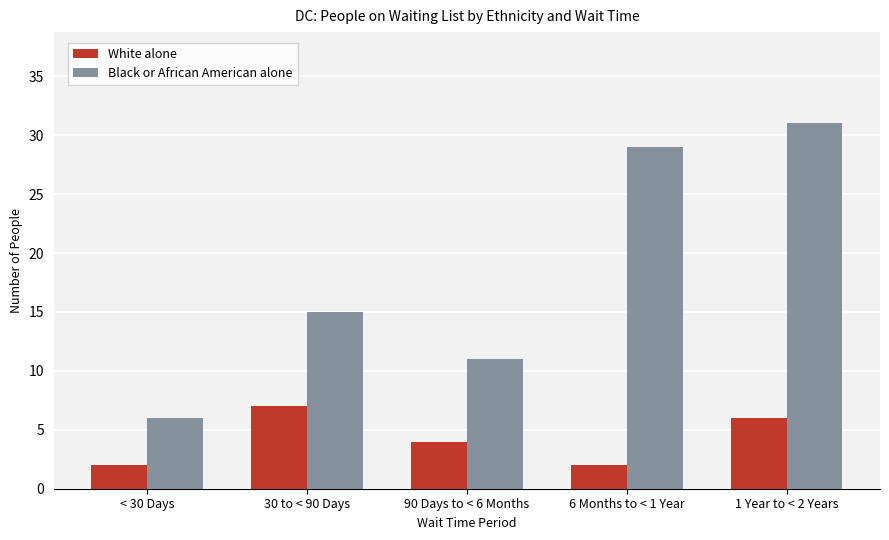

The Black or African American alone series shows 6 at < 30 Days. True or false?

True